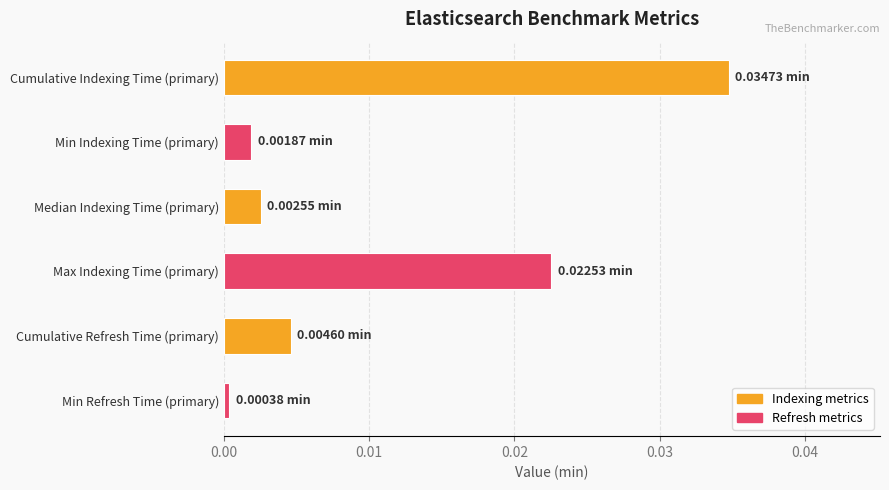

What is the label of the 2nd bar from the bottom?

Cumulative Refresh Time (primary)